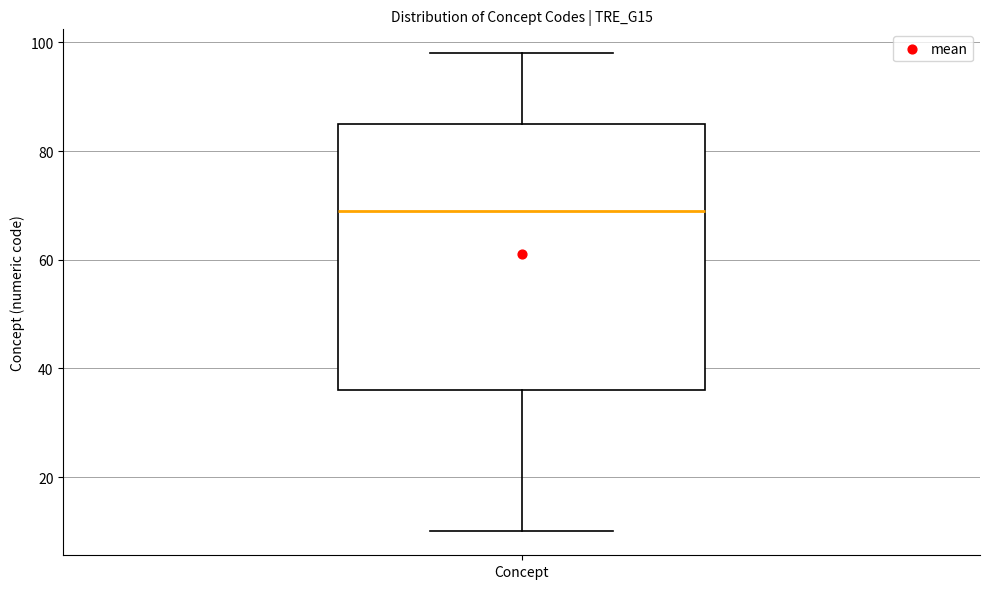

Transcribe this box plot: give where the median line is, the range the box spans, and where the two whiskers end, as read against the y-axis. The values are not printed on the chart, so give them approximately, as read against the axis.

median 70, box 36 to 86, whiskers 10 to 98